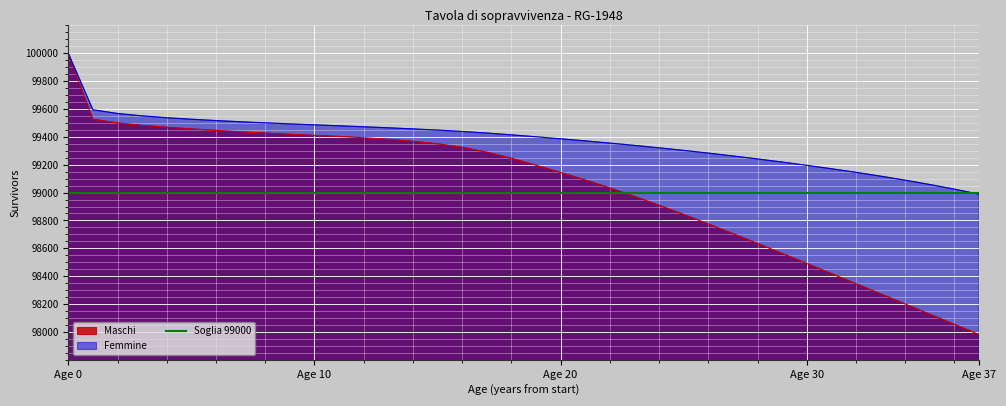

Is it true that Femmine equals 141330.9 at Age 0?

False